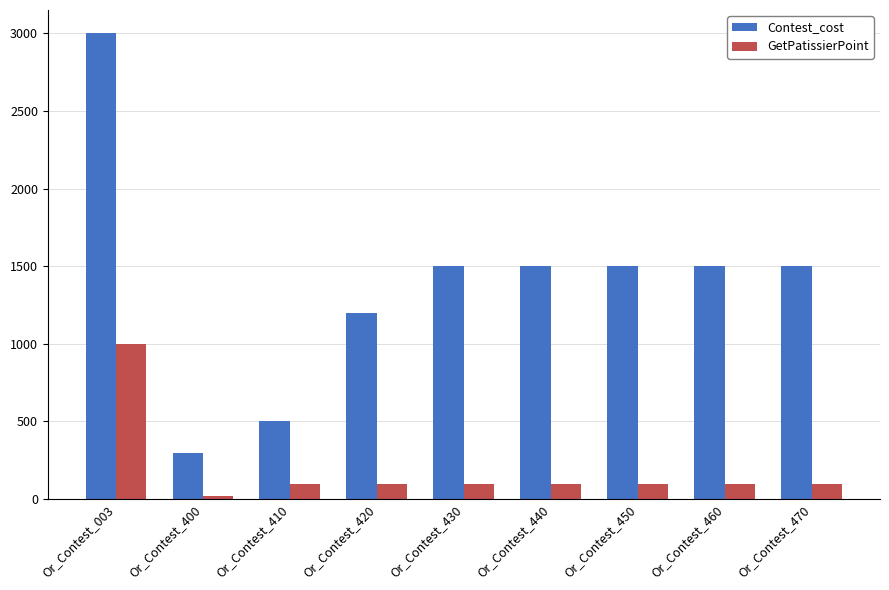

Which series changed the most between Or_Contest_410 and Or_Contest_420?

Contest_cost